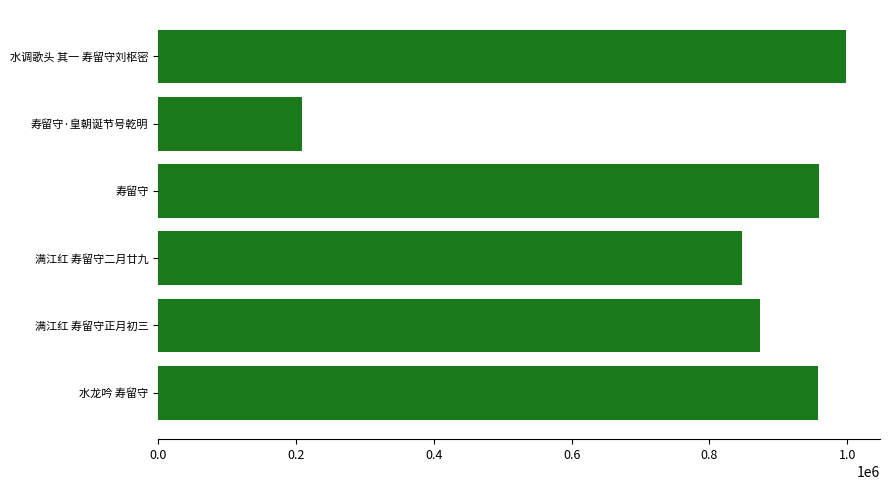

The value at 水调歌头 其一 寿留守刘枢密 is 997805. True or false?

True